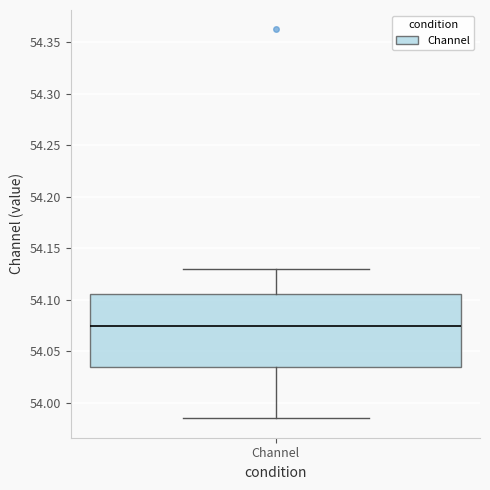

Where is the lower edge of the box for Channel on the y-axis? The values are not printed on the chart, so give them approximately, as read against the axis.

54.035